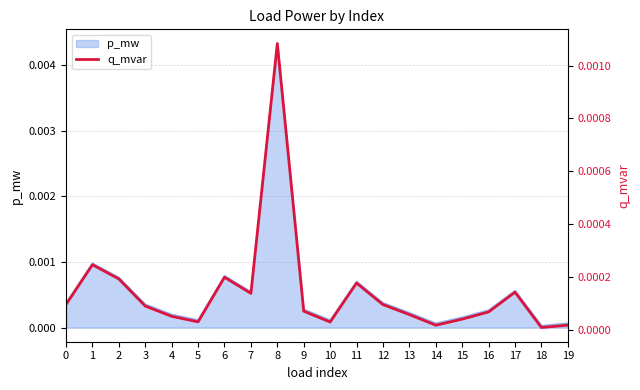

At which category does the data reach its first local valley?

5